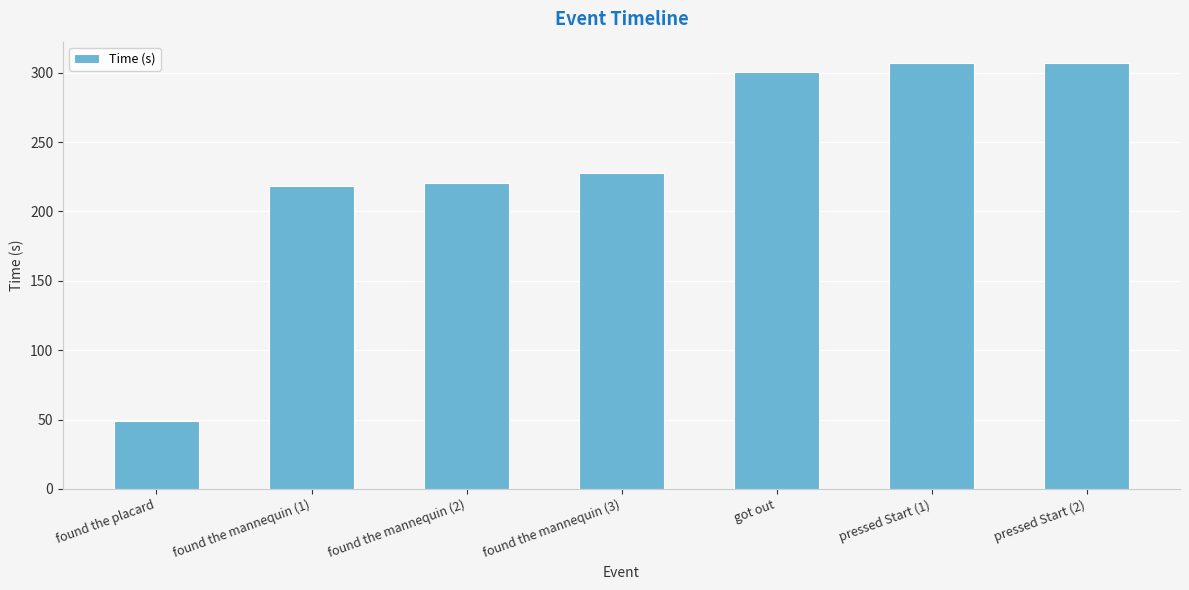

The value at pressed Start (1) is 307.0. True or false?

True